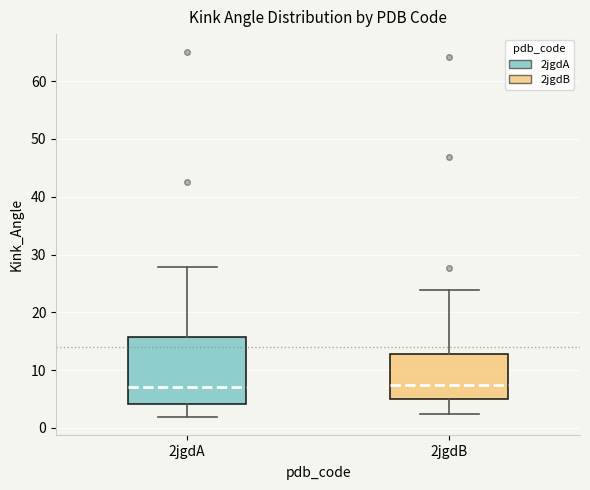

Where is the lower edge of the box for 2jgdA on the y-axis? The values are not printed on the chart, so give them approximately, as read against the axis.

4